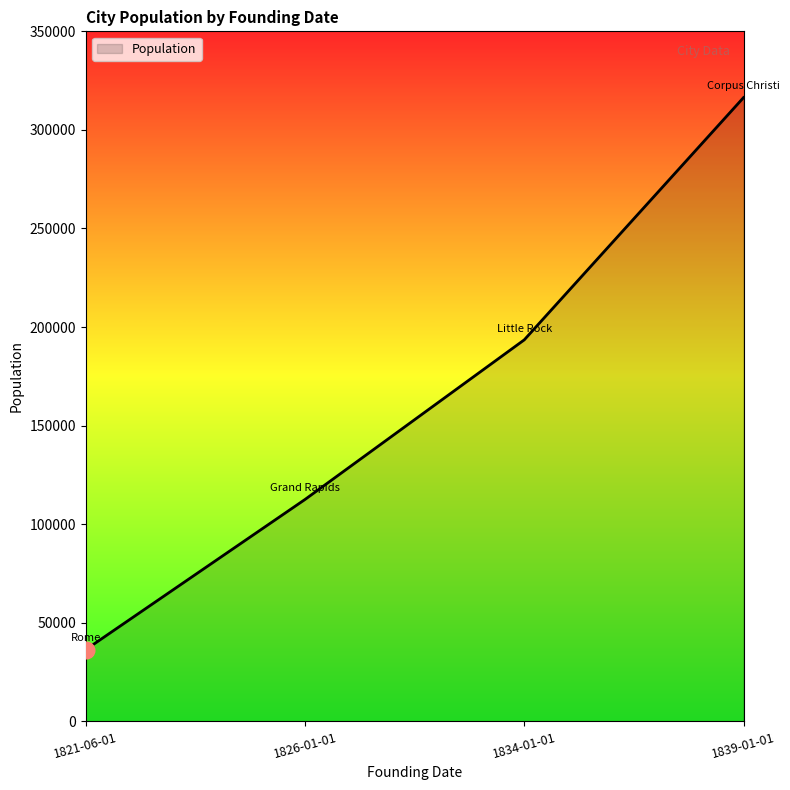

What is the difference between the maximum and minimum values?

279974